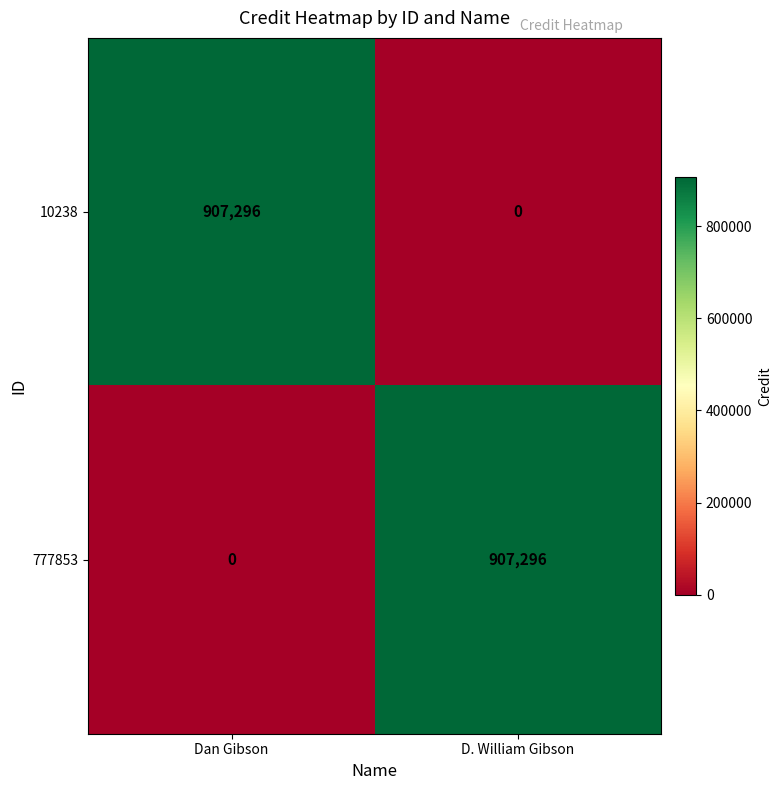

Reading left to right, extract all data points from this chart.

10238: Dan Gibson=907296	D. William Gibson=0
777853: Dan Gibson=0	D. William Gibson=907296